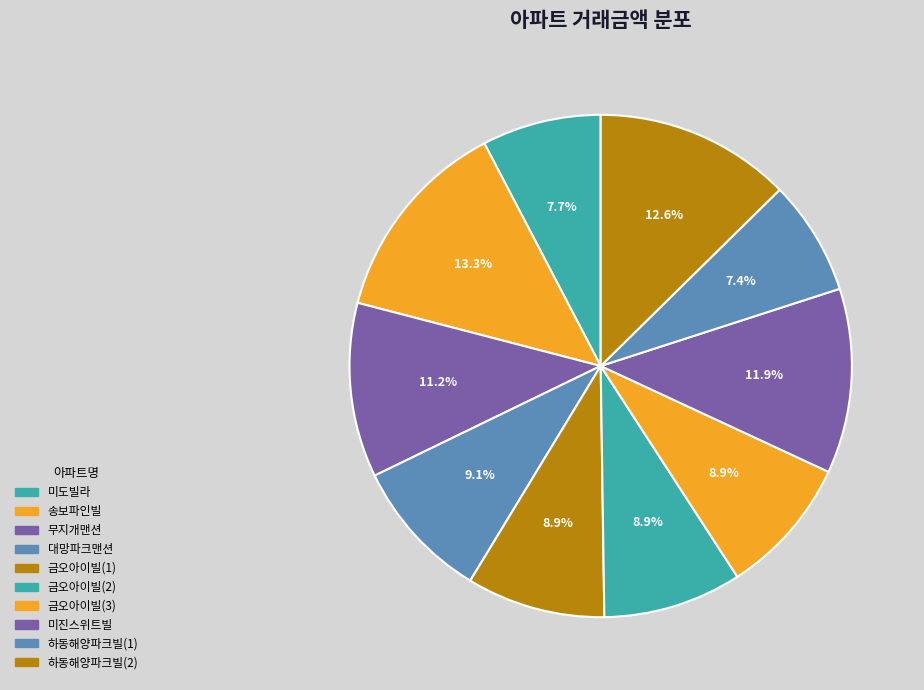

What is the ratio of the value at 금오아이빌(2) to the value at 금오아이빌(1)?

1.0